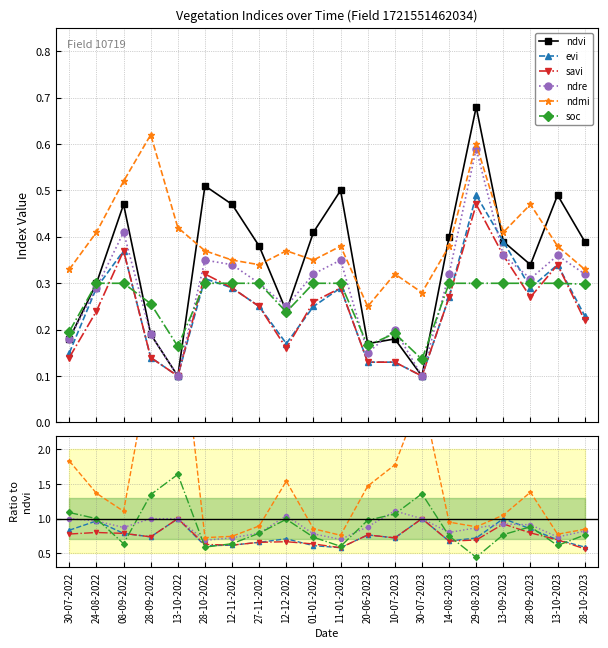

What position from the right is 11-01-2023?

10